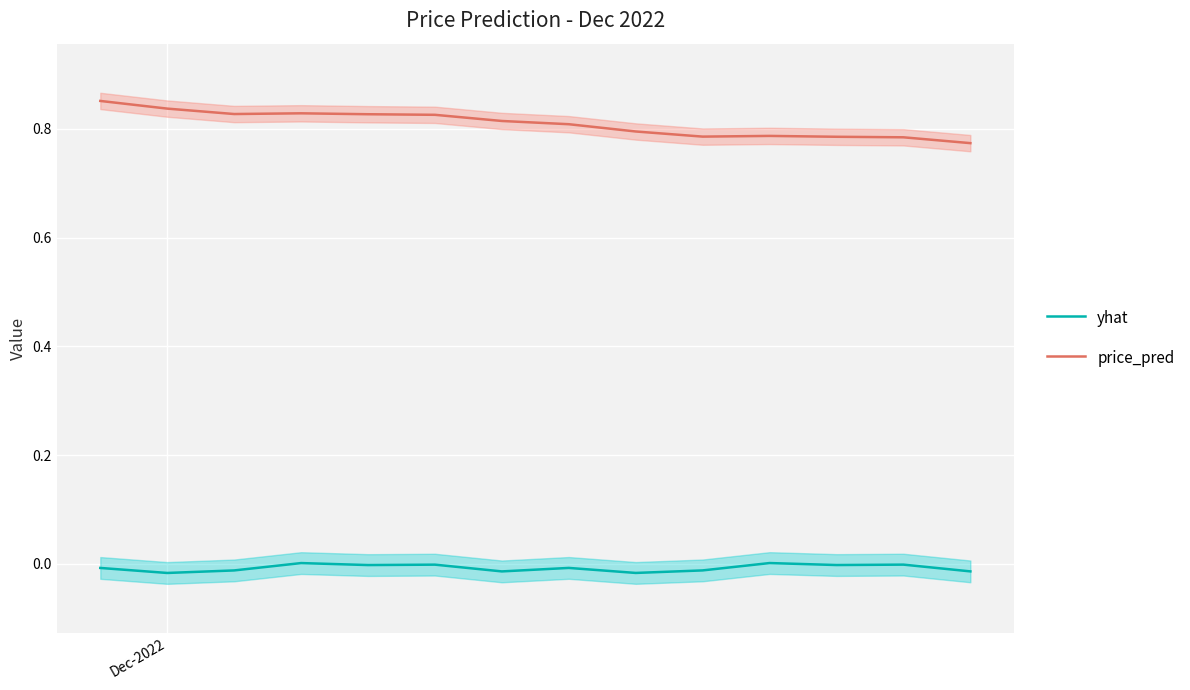

True or false: price_pred and yhat intersect in this chart.

False